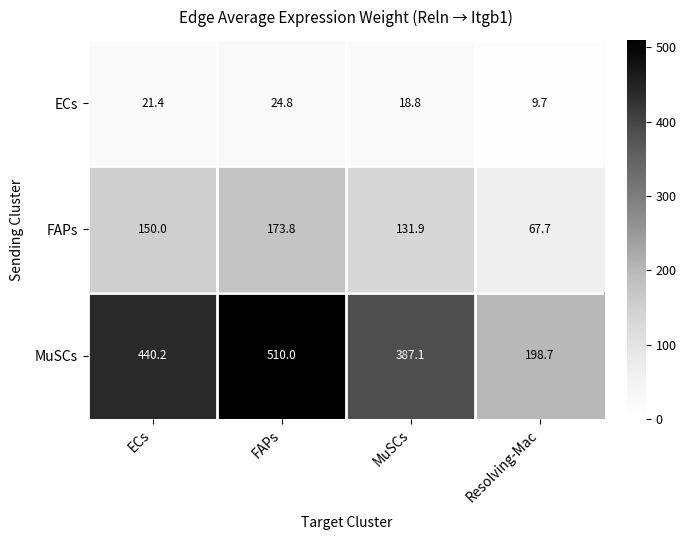

At how many categories does at least one series exceed 209?

3